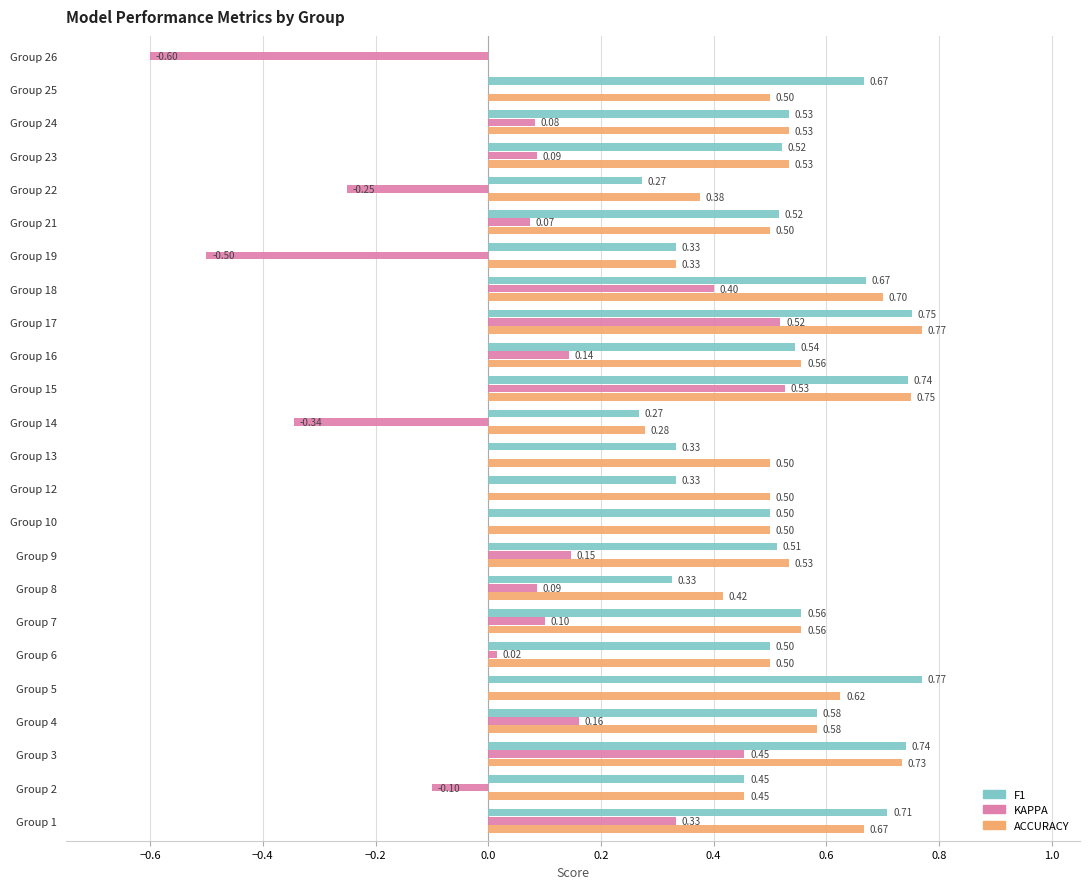

At which category is the sum across all series the highest?

Group 17